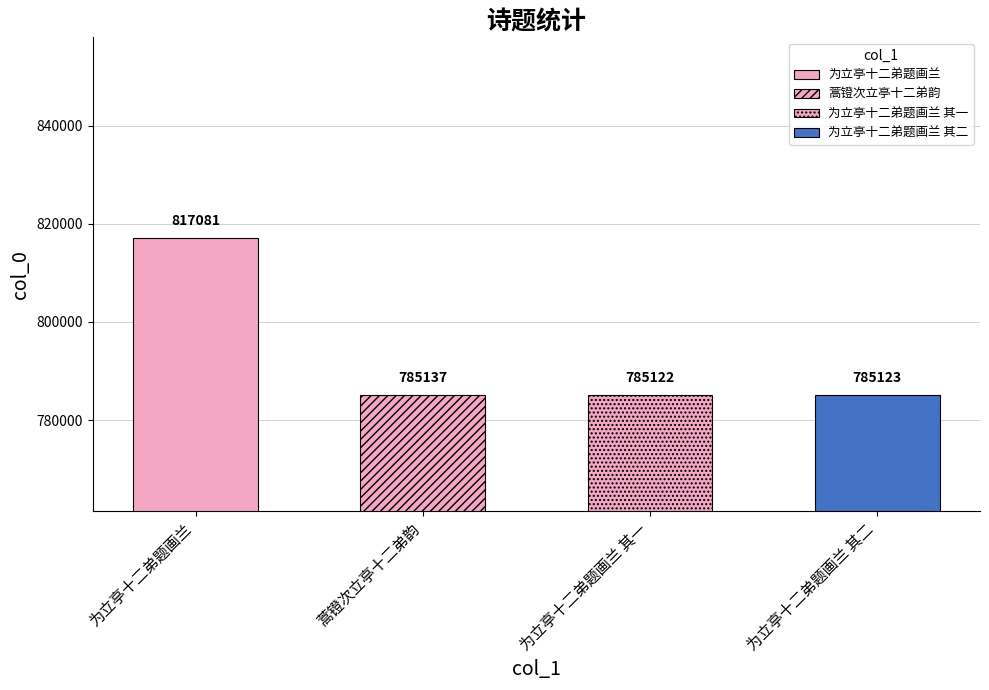

Are the bars grouped side by side (vs. stacked)?

No